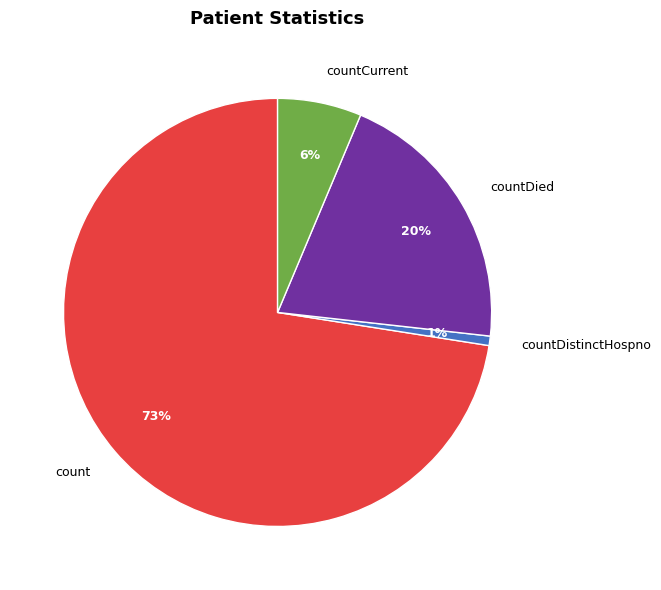

The countCurrent slice represents 6% of the pie. True or false?

True